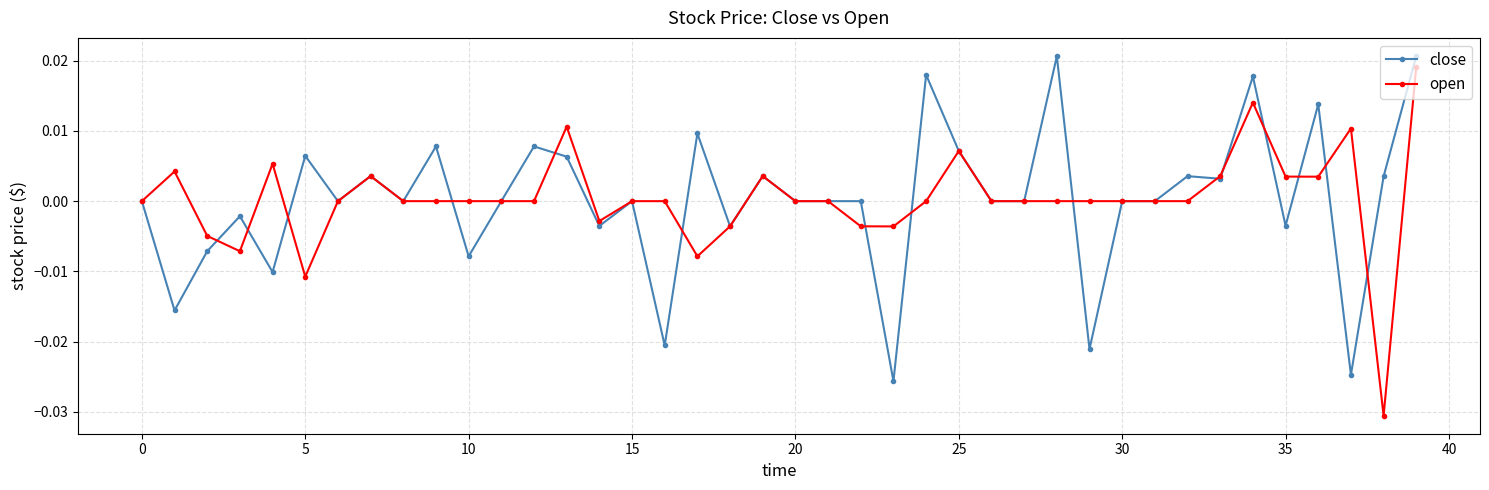

Which series ends up on top after the final intersection of close and open?

close